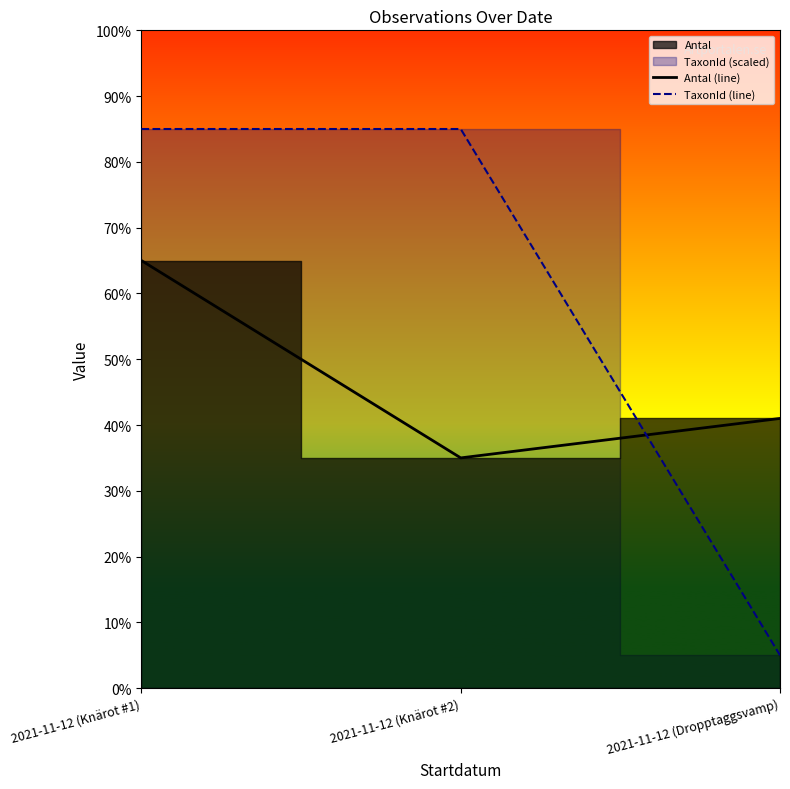

Reading right to left, list all the values displayed in this chart.

Antal (line): 2021-11-12 (Dropptaggsvamp)=41.0	2021-11-12 (Knärot #2)=35.0	2021-11-12 (Knärot #1)=65.0
TaxonId (line): 2021-11-12 (Dropptaggsvamp)=5.0	2021-11-12 (Knärot #2)=85.0	2021-11-12 (Knärot #1)=85.0